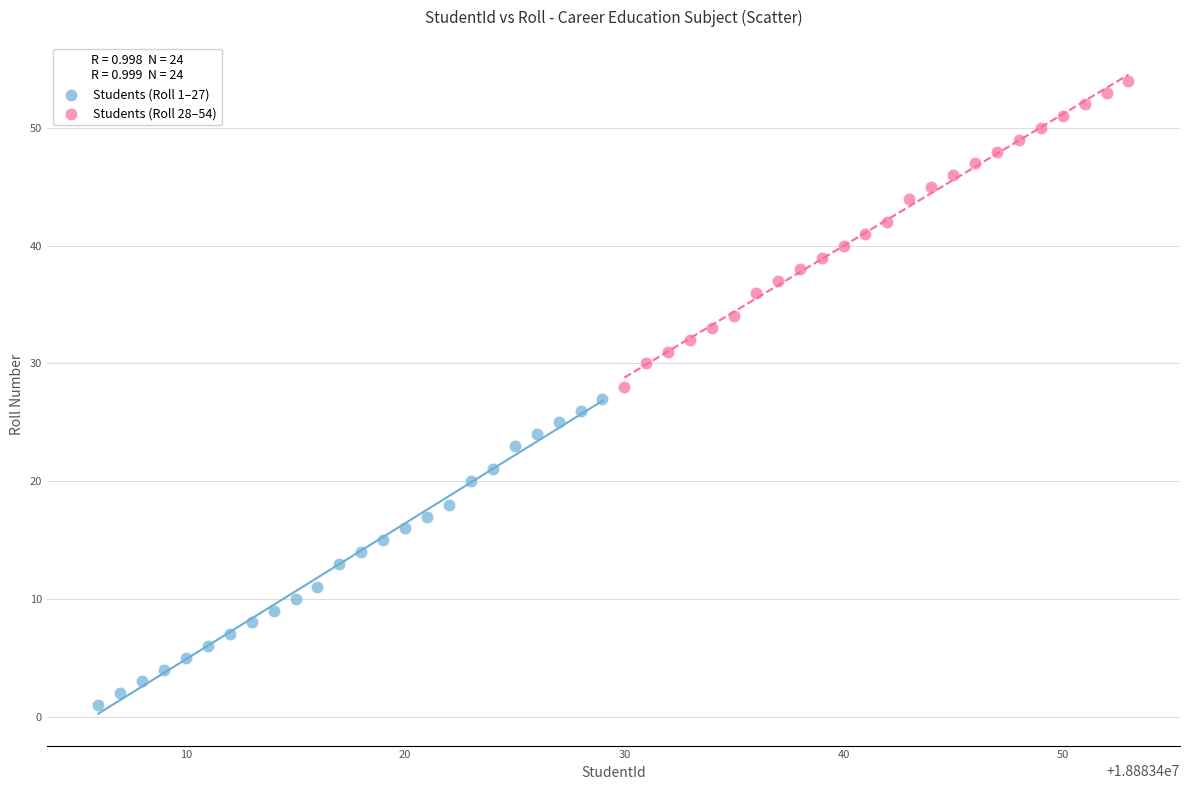

Which series reaches the minimum Y coordinate?

Students (Roll 1–27)